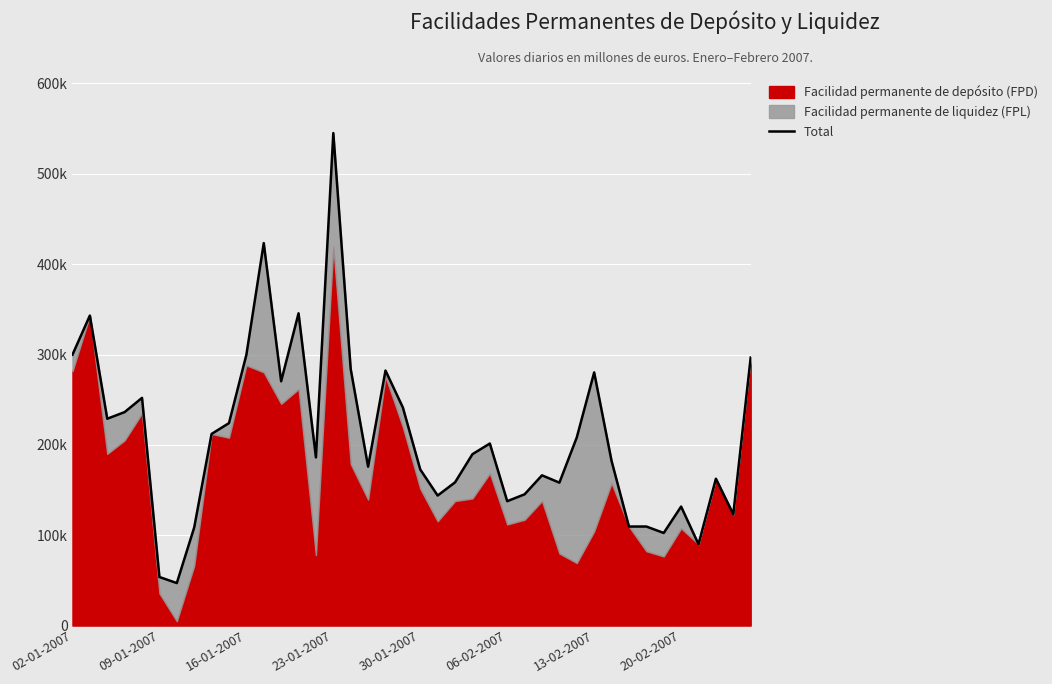

How many points are lower than both their immediate neighbors (excluding endpoints)?

12